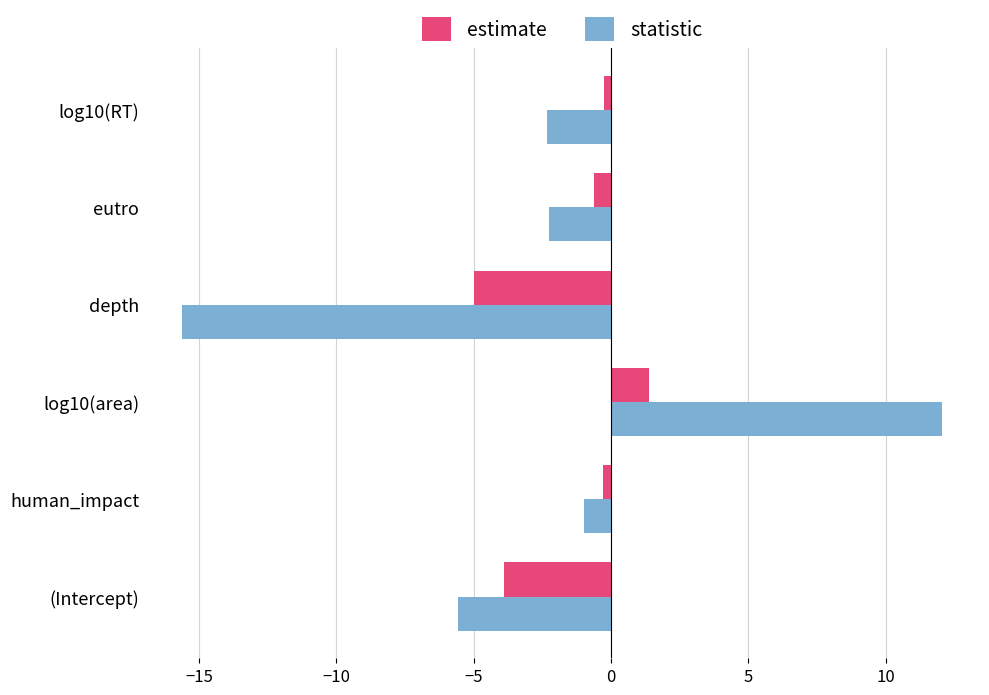

What is the total value across all series at depth?

-20.6